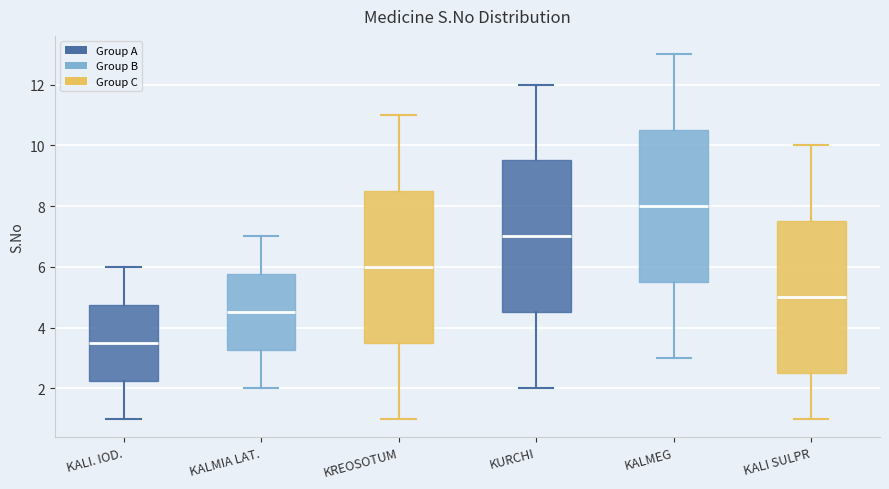

Reading left to right, read every box against the y-axis: the position of its median line, the range the box covers, and the ends of its whiskers. The values are not printed on the chart, so give them approximately, as read against the axis.

KALI. IOD.: median 3.6, box 2.2 to 4.8, whiskers 1.0 to 6.0
KALMIA LAT.: median 4.6, box 3.2 to 5.8, whiskers 2.0 to 7.0
KREOSOTUM: median 6.0, box 3.6 to 8.6, whiskers 1.0 to 11.0
KURCHI: median 7.0, box 4.6 to 9.6, whiskers 2.0 to 12.0
KALMEG: median 8.0, box 5.6 to 10.6, whiskers 3.0 to 13.0
KALI SULPR: median 5.0, box 2.6 to 7.6, whiskers 1.0 to 10.0